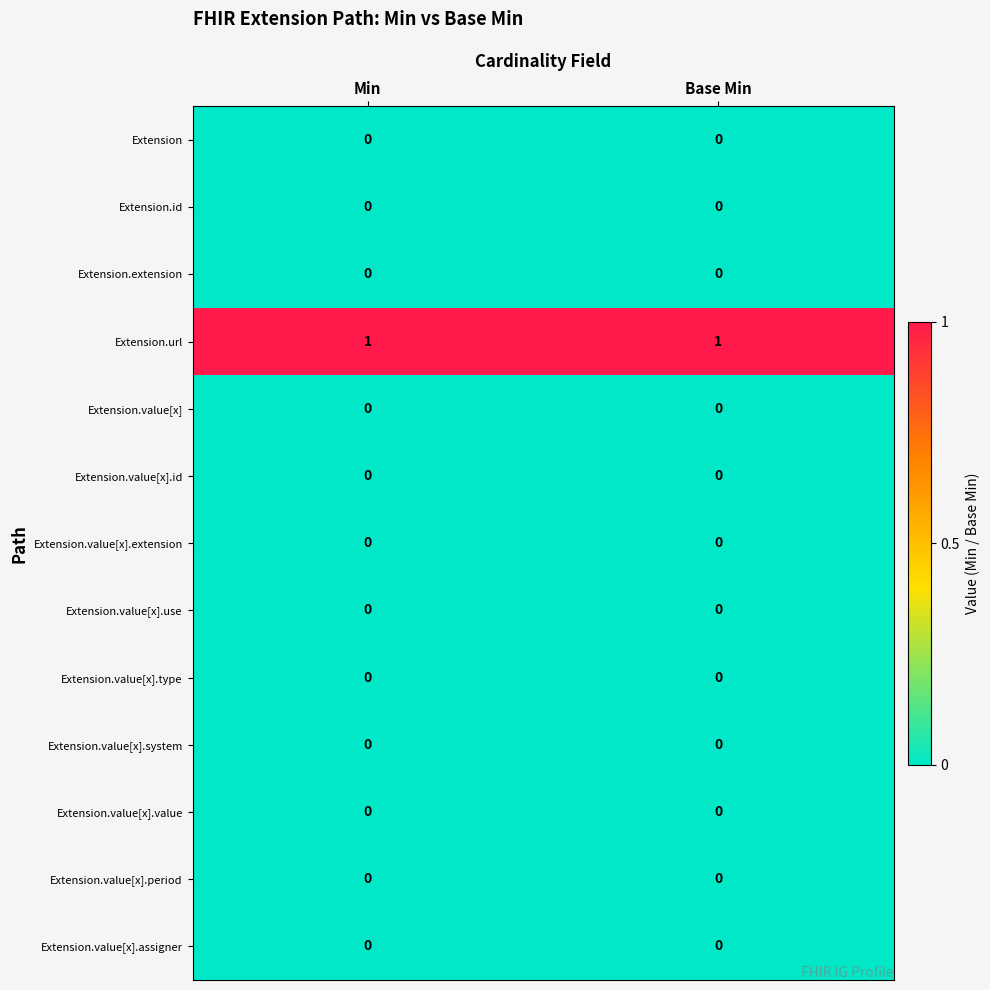

The value of Extension.id at Base Min is 0. True or false?

True